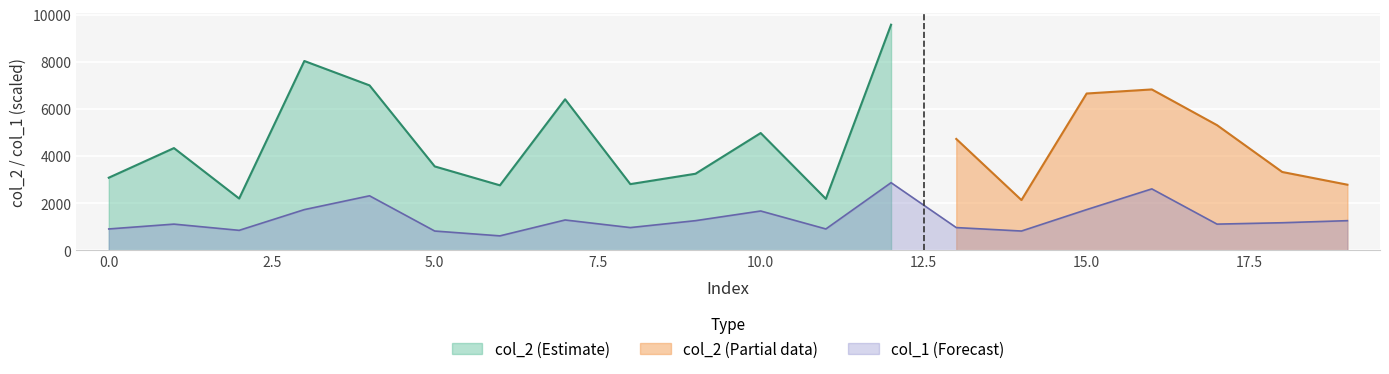

At which category does the chart reach its minimum across all series?

6